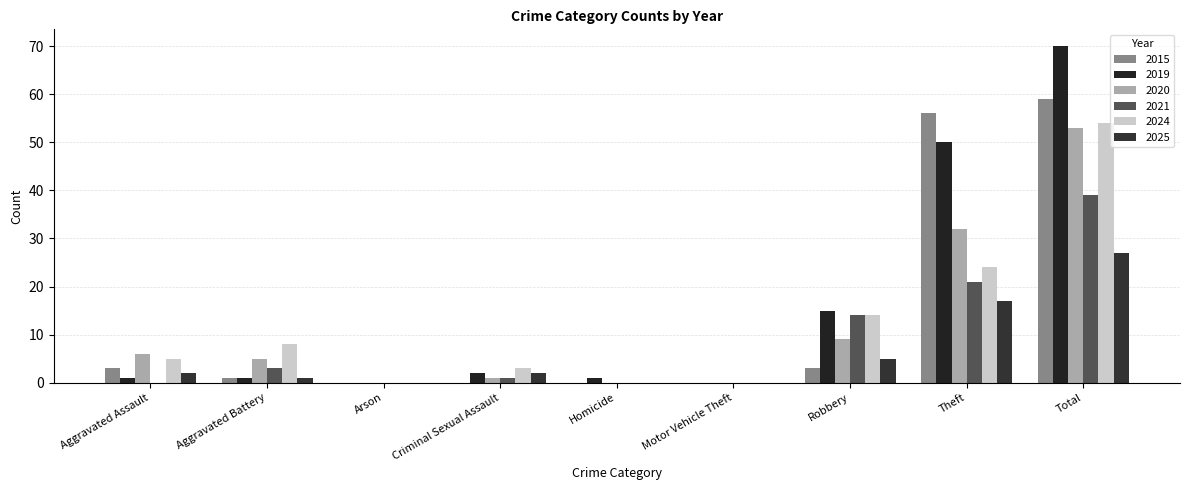

Which series has the largest total across all categories?

2019